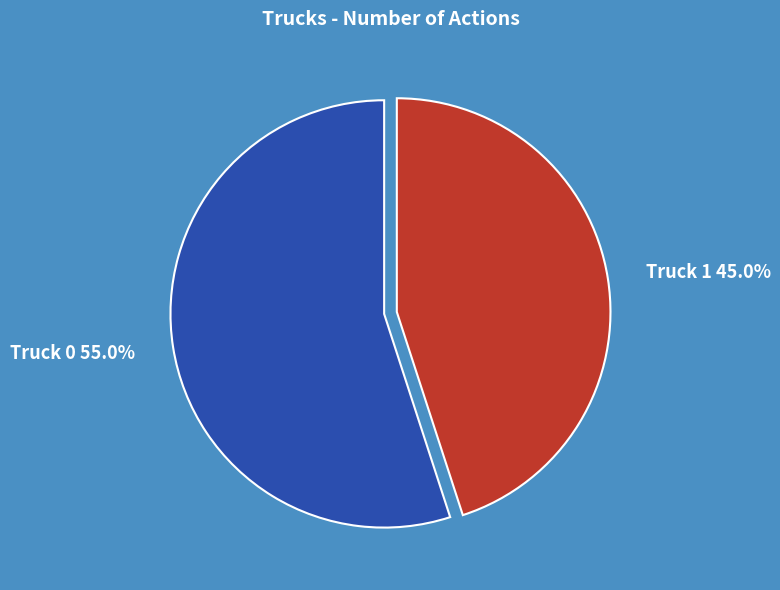

Count the number of slices in the pie.

2